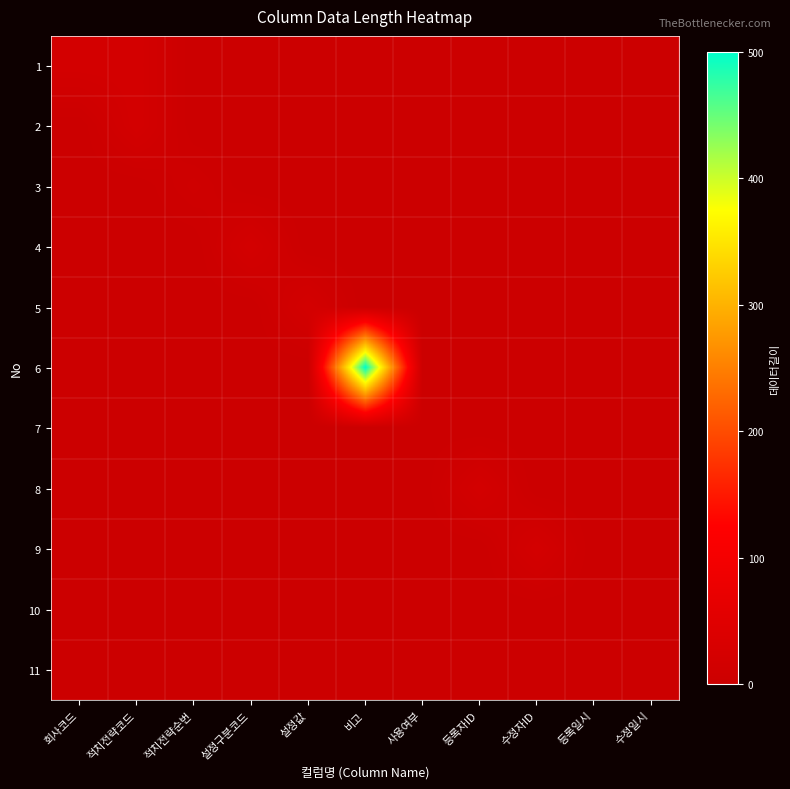

List the series in order of their peak value, highest first.

6, 1, 2, 4, 5, 8, 9, 3, 7, 10, 11